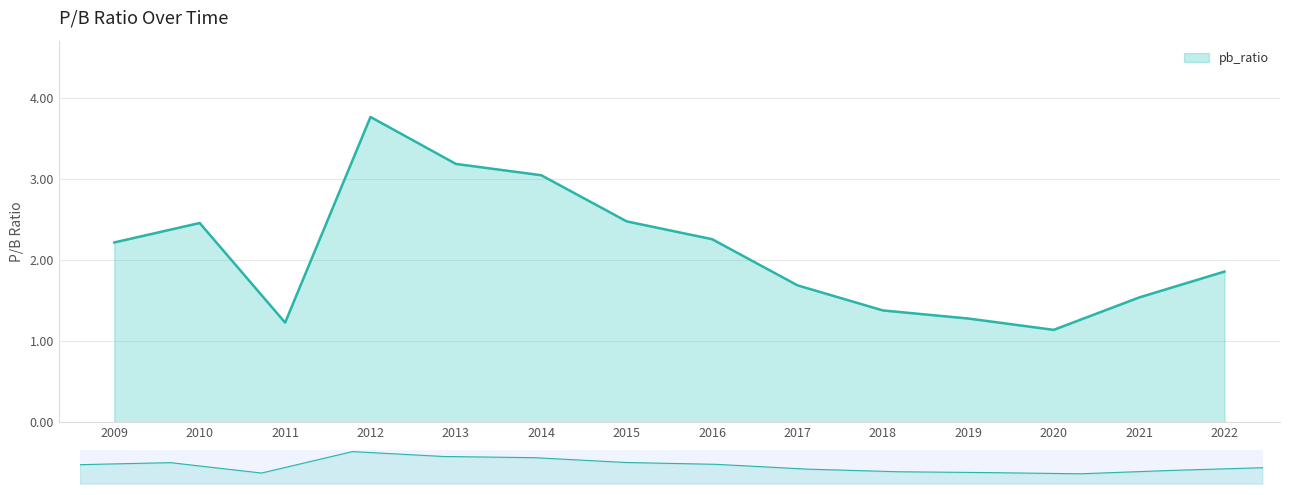

What is the value of the 2nd point from the left?

2.5